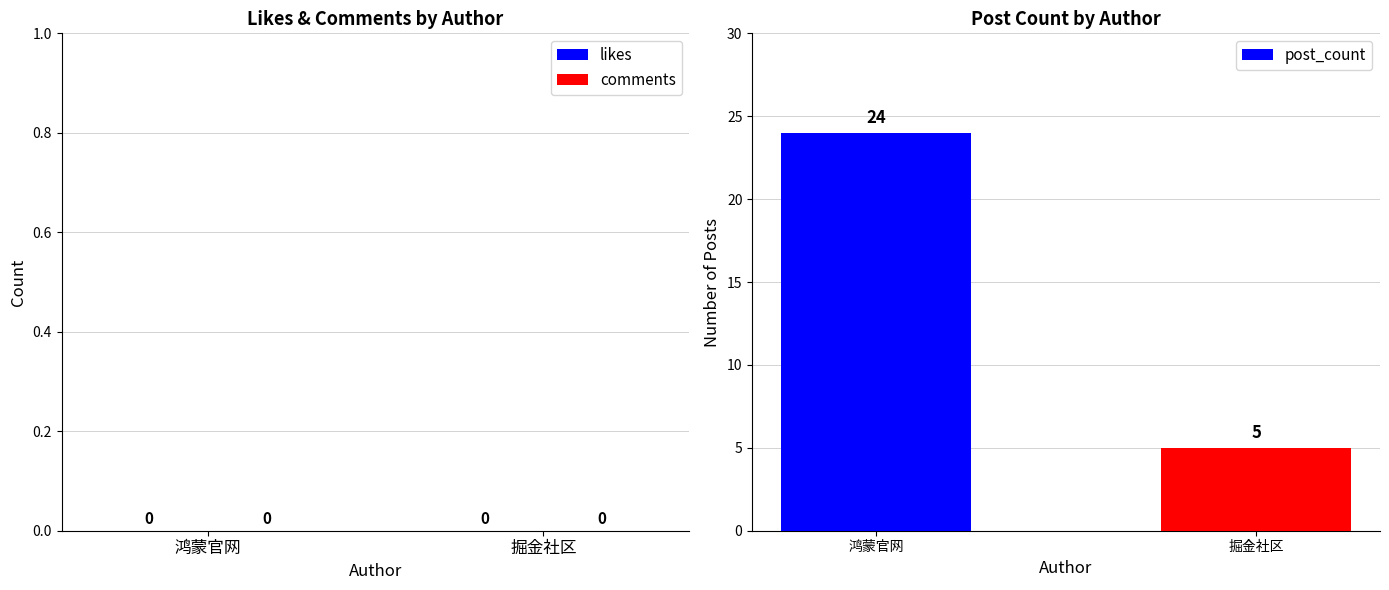

What is the sum of the values at 掘金社区 and 鸿蒙官网?

29